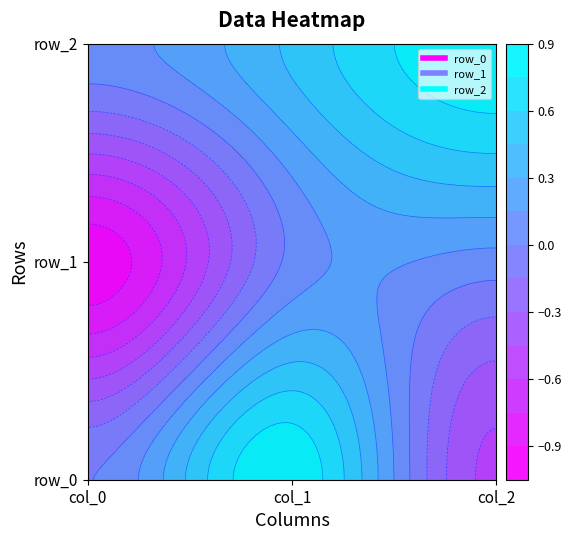

What is the difference between the highest and lowest values at col_0?

1.1